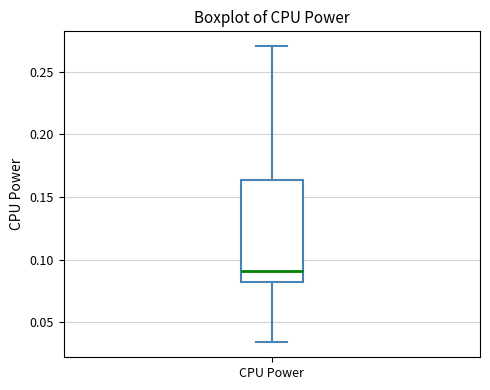

Read this box plot against the y-axis: the position of the median line, the range covered by the box, and the ends of both whiskers. The values are not printed on the chart, so give them approximately, as read against the axis.

median 0.090, box 0.080 to 0.165, whiskers 0.035 to 0.270